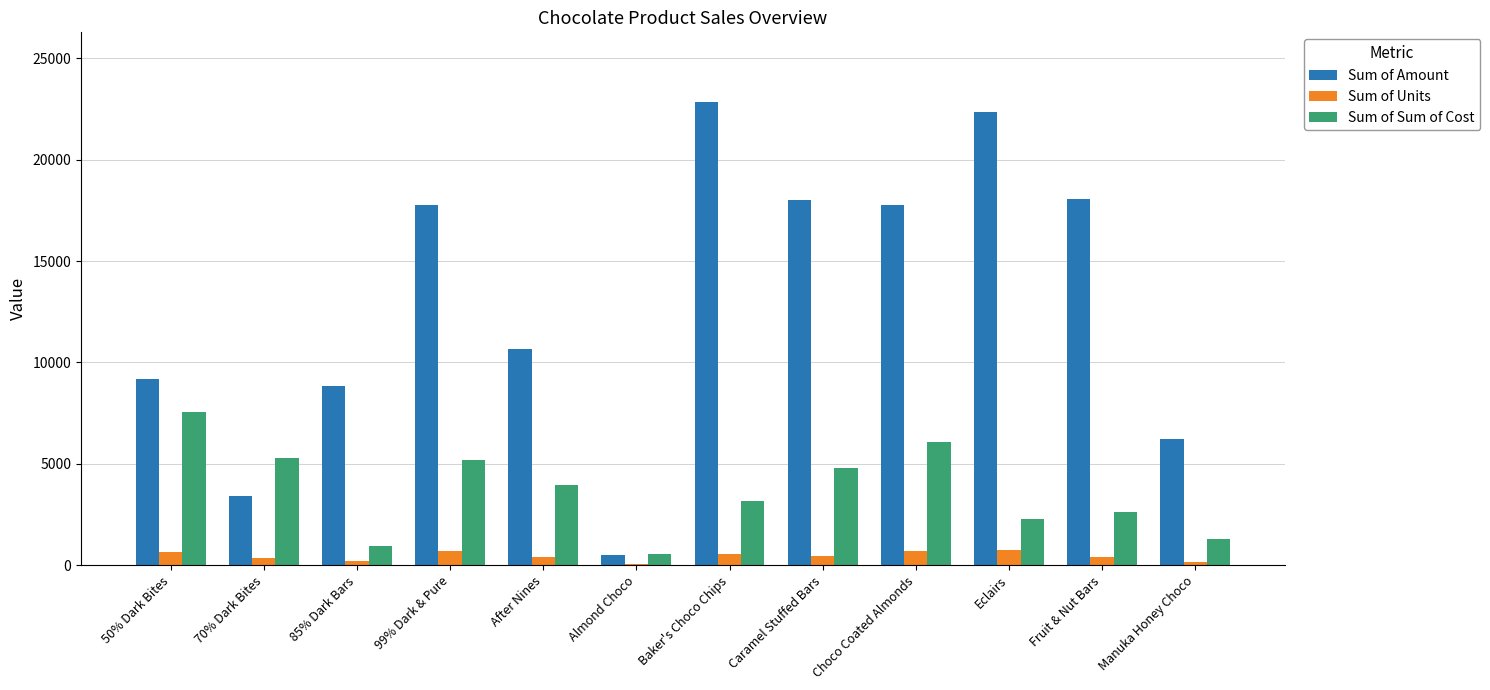

Between 85% Dark Bars and After Nines, which series saw the biggest shift?

Sum of Sum of Cost